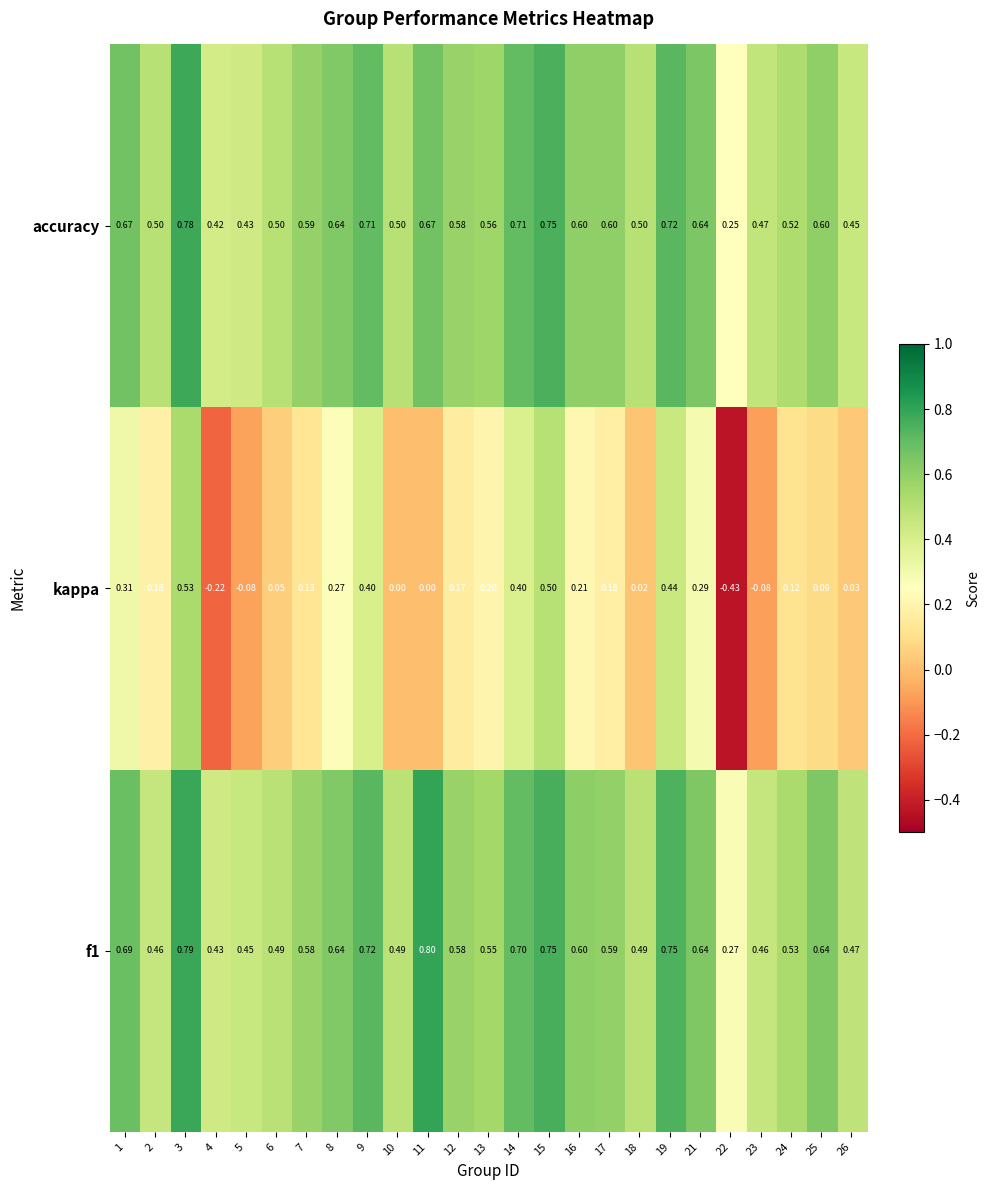

Which series has the widest spread of values?

kappa